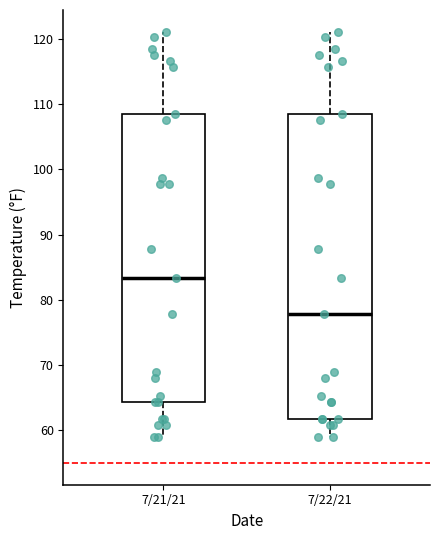

Reading left to right, read every box against the y-axis: the position of its median line, the range the box covers, and the ends of its whiskers. The values are not printed on the chart, so give them approximately, as read against the axis.

7/21/21: median 83, box 64 to 109, whiskers 59 to 121
7/22/21: median 78, box 62 to 109, whiskers 59 to 121